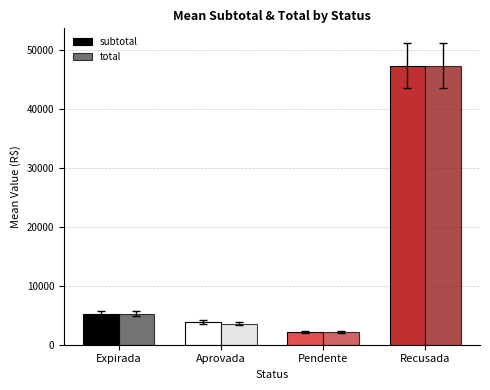

Reading left to right, extract all data points from this chart.

subtotal: 5265.2	3809.3	2187.3	47370.0
total: 5265.2	3559.3	2187.3	47370.0